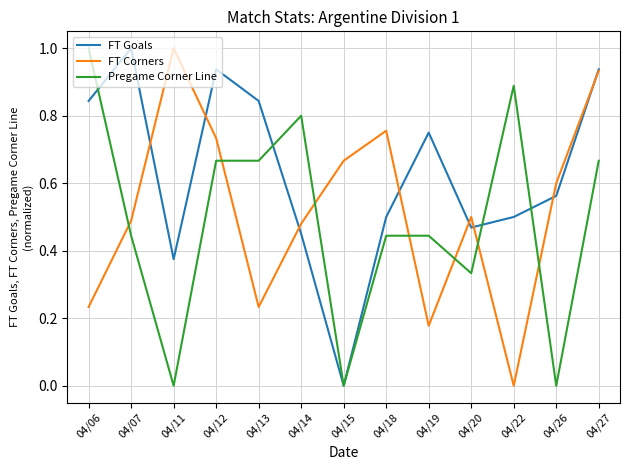

What is the maximum value for FT Corners?

1.0